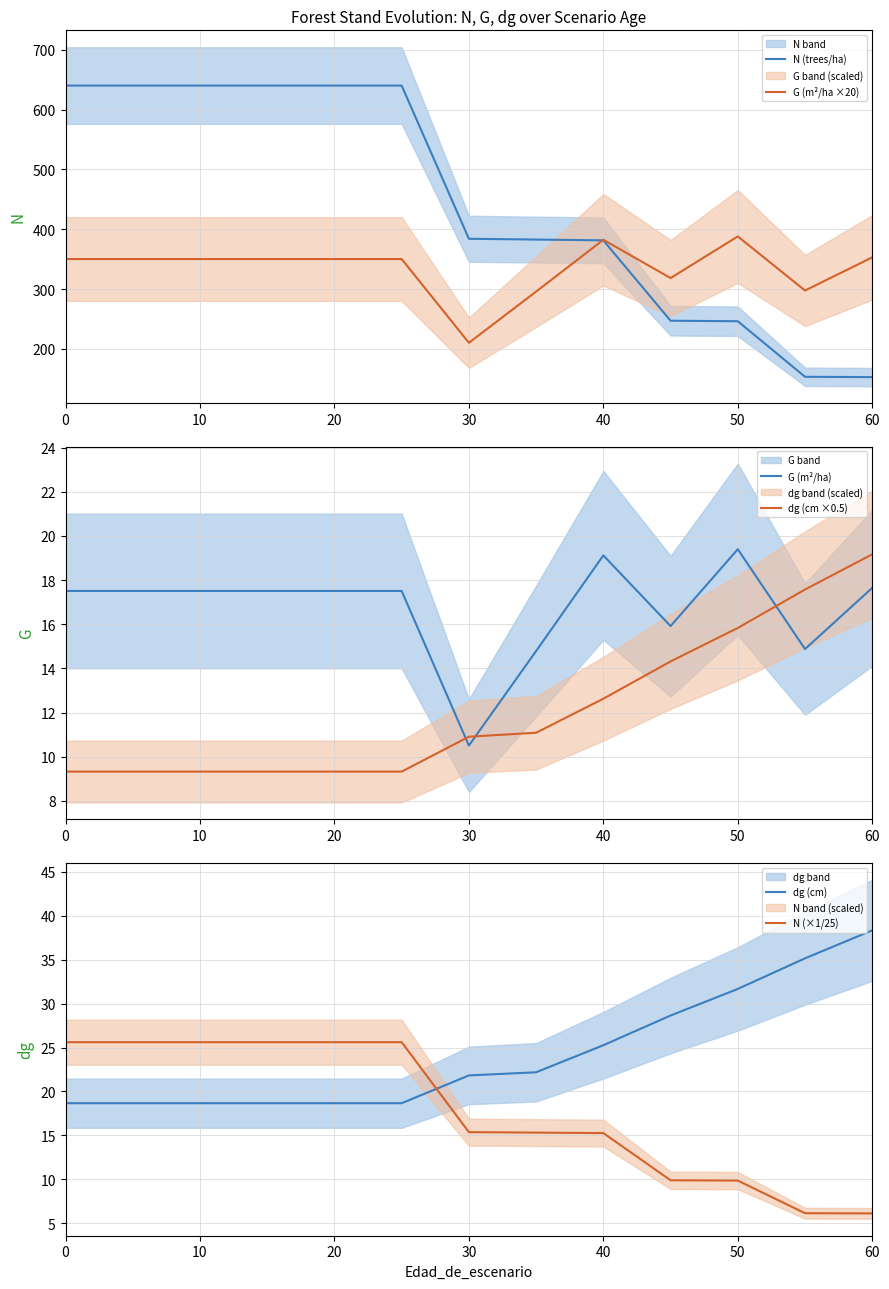

The G (m²/ha ×20) series shows 353.0 at 60. True or false?

True